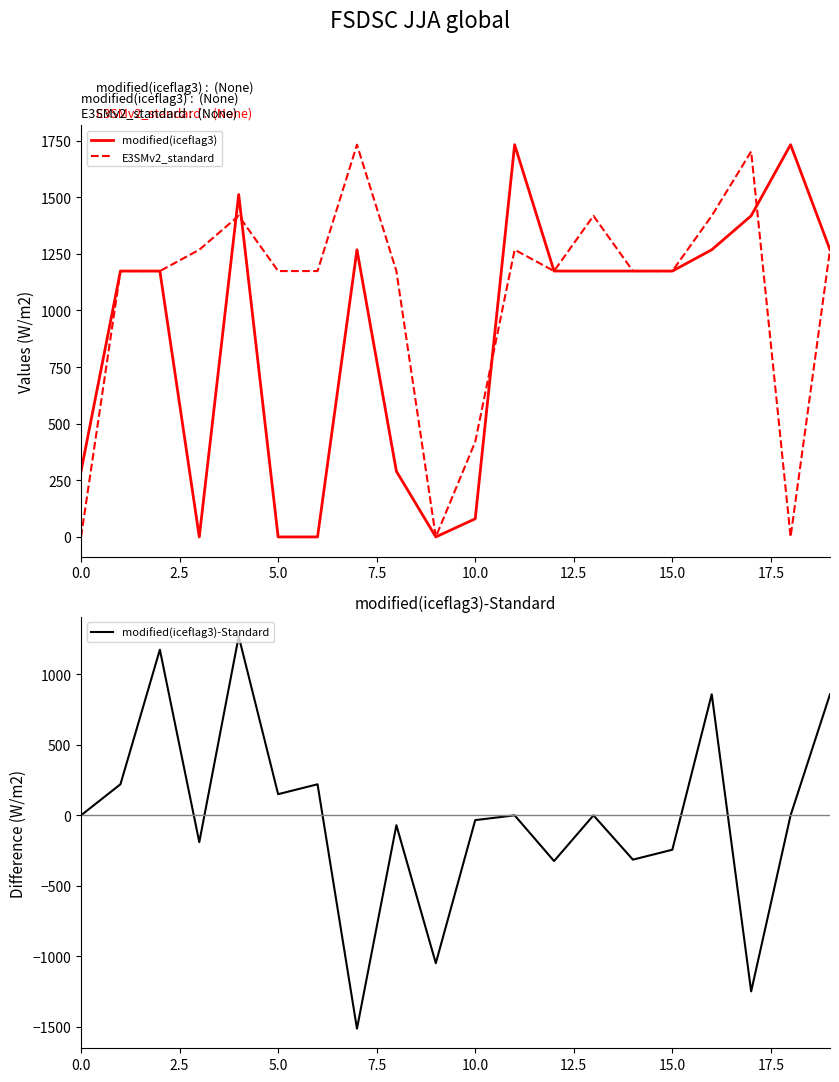

At how many categories does at least one series exceed -204?

20